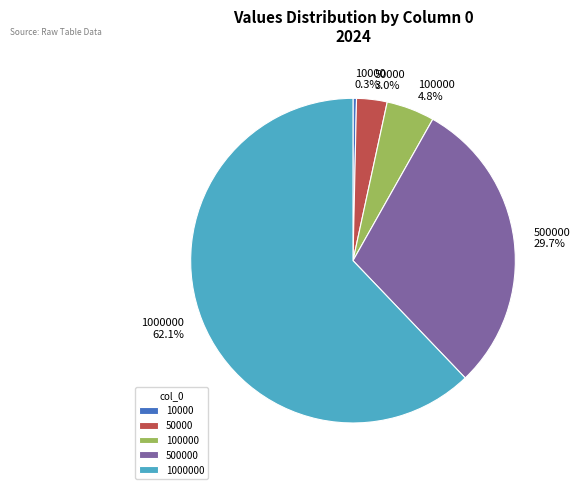

To the nearest percent, what percentage of the pie is 50000?

3%